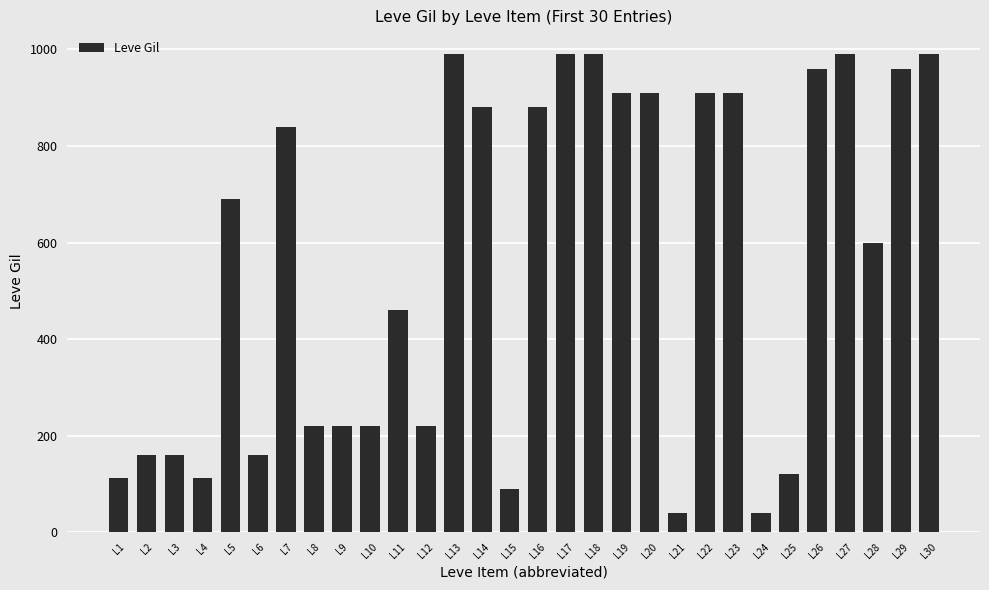

What is the difference between the maximum and minimum values?

950